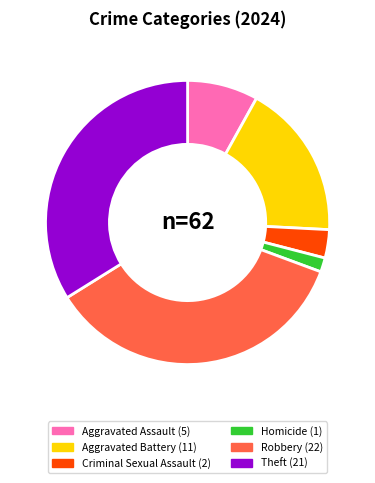

Is there a majority slice in this chart?

No